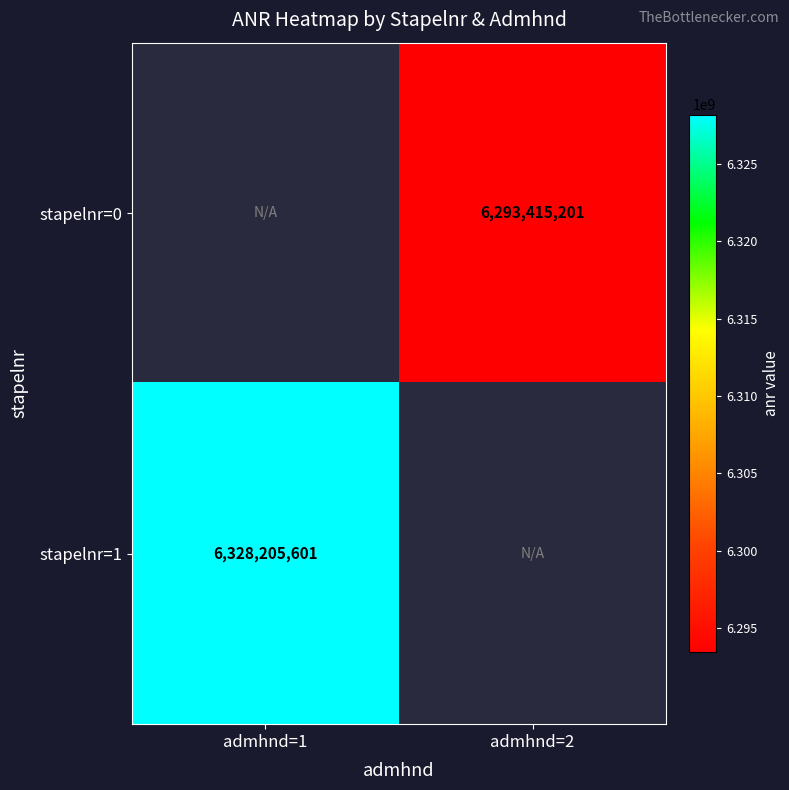

The value of stapelnr=1 at admhnd=1 is 6328205601. True or false?

True